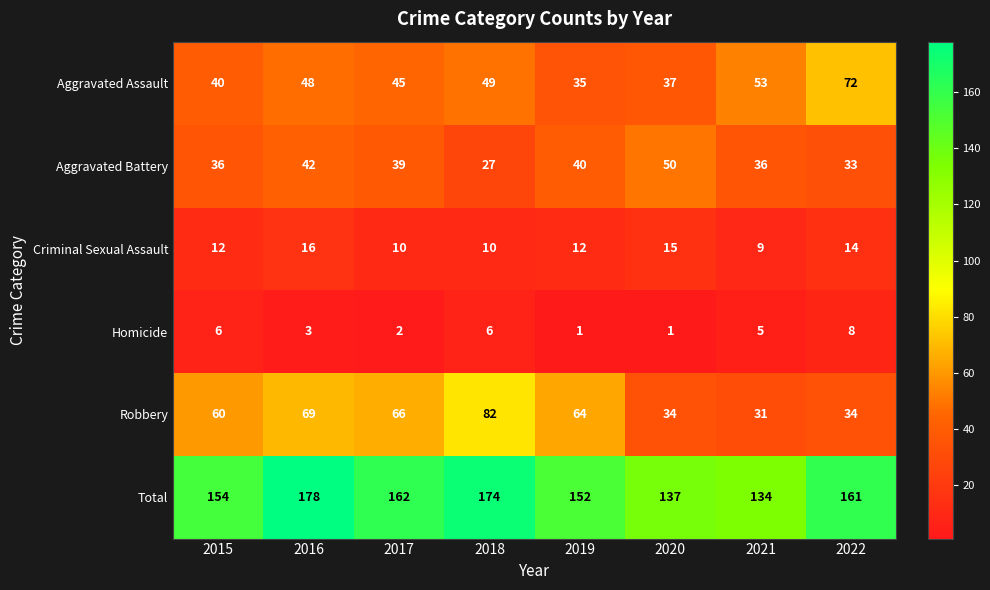

At 2016, list the series in order from largest to smallest.

Total, Robbery, Aggravated Assault, Aggravated Battery, Criminal Sexual Assault, Homicide